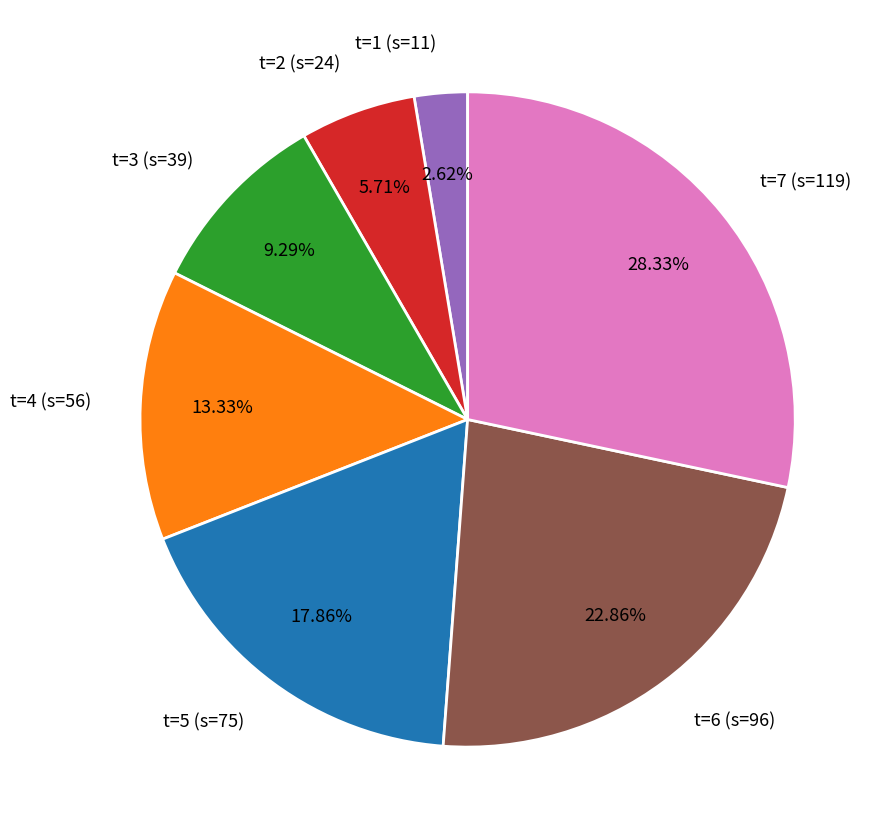

What is the largest slice in the pie chart?

t=7 (s=119)